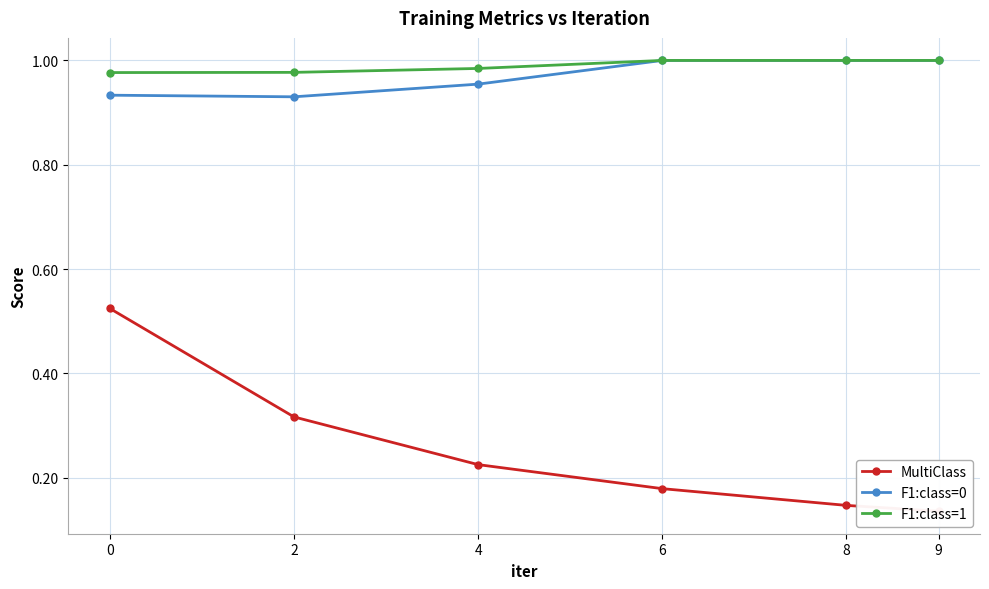

Reading left to right, list all the values displayed in this chart.

MultiClass: 0.5	0.3	0.2	0.2	0.1	0.1
F1:class=0: 0.9	0.9	1.0	1.0	1.0	1.0
F1:class=1: 1.0	1.0	1.0	1.0	1.0	1.0